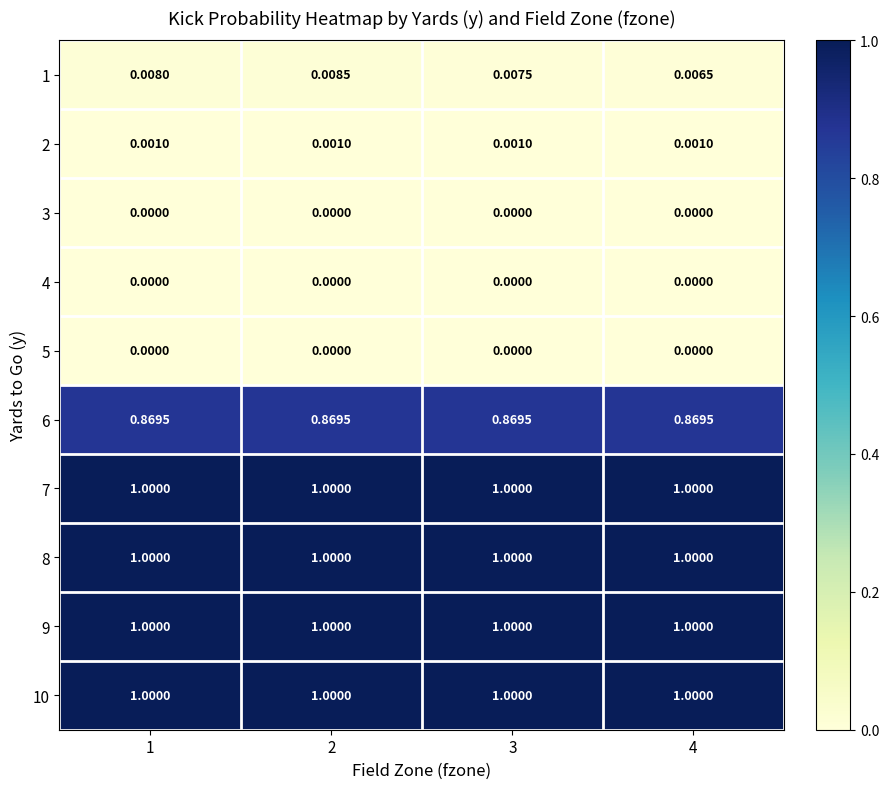

Is the value of 3 at 1 greater than the value of 2 at 2?

No